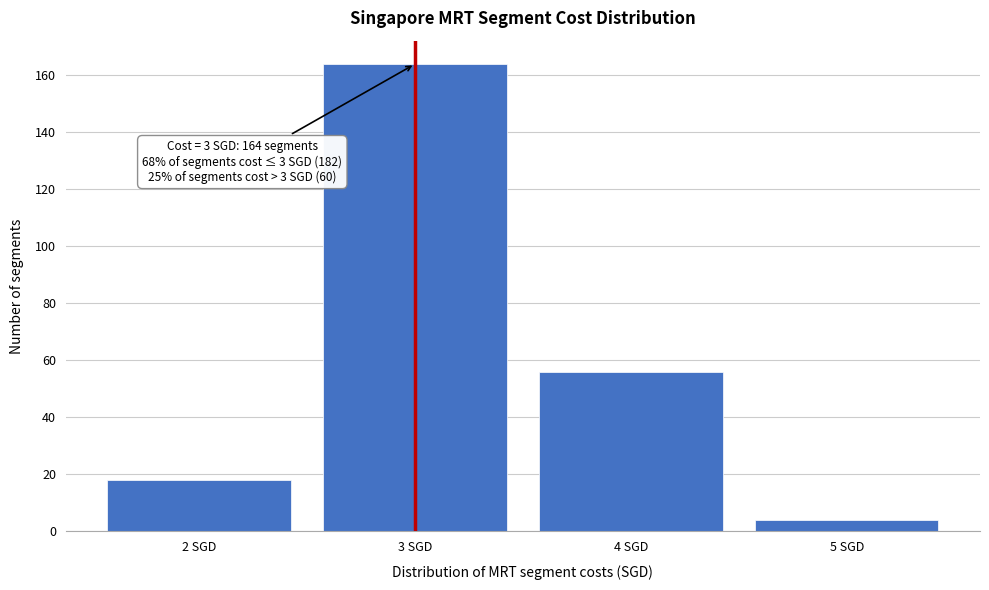

Reading left to right, extract all data points from this chart.

2 SGD=18	3 SGD=164	4 SGD=56	5 SGD=4